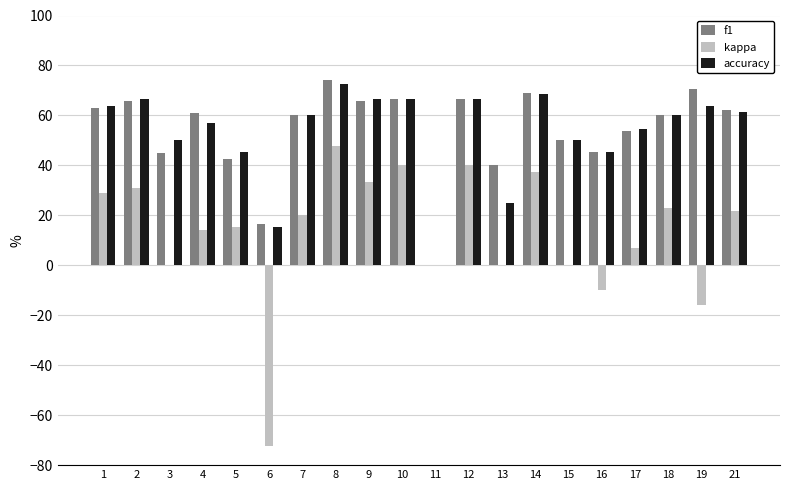

Are the bars horizontal?

No